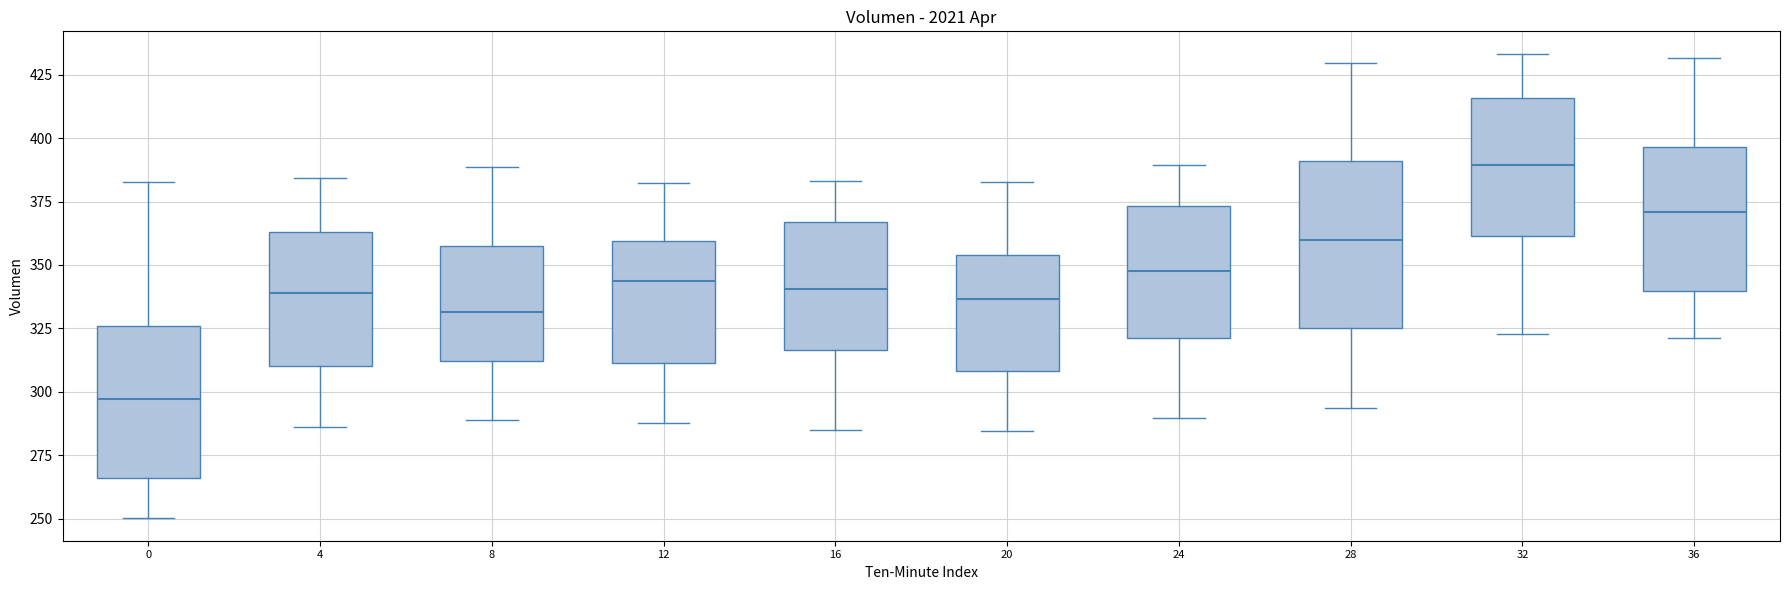

Where does the upper whisker of the box at x = 12 end on the y-axis? The values are not printed on the chart, so give them approximately, as read against the axis.

380